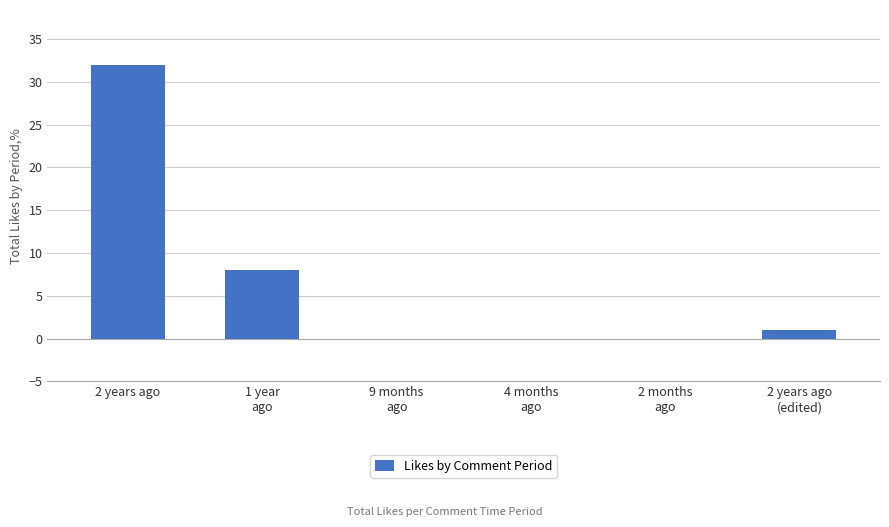

Which label corresponds to the largest value in the chart?

2 years ago